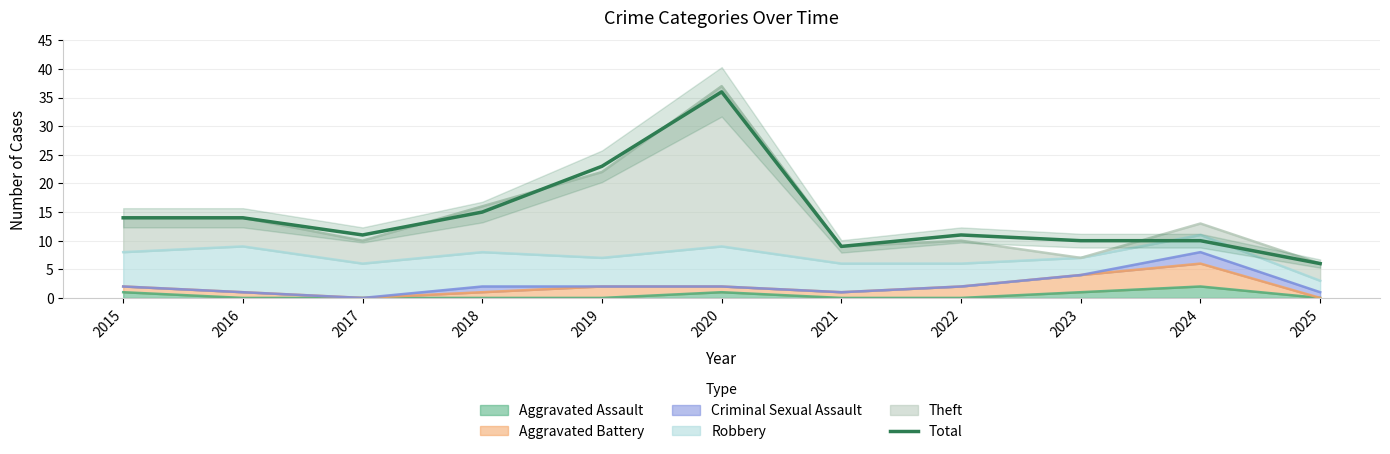

How many series are shown in this chart?

1